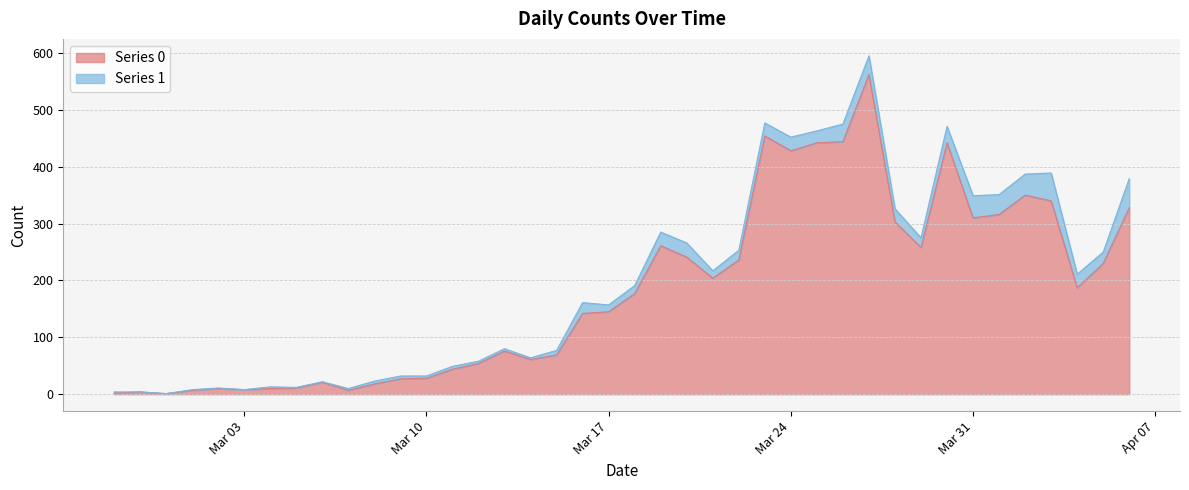

True or false: the data shows 2 at 2020-02-29.

False